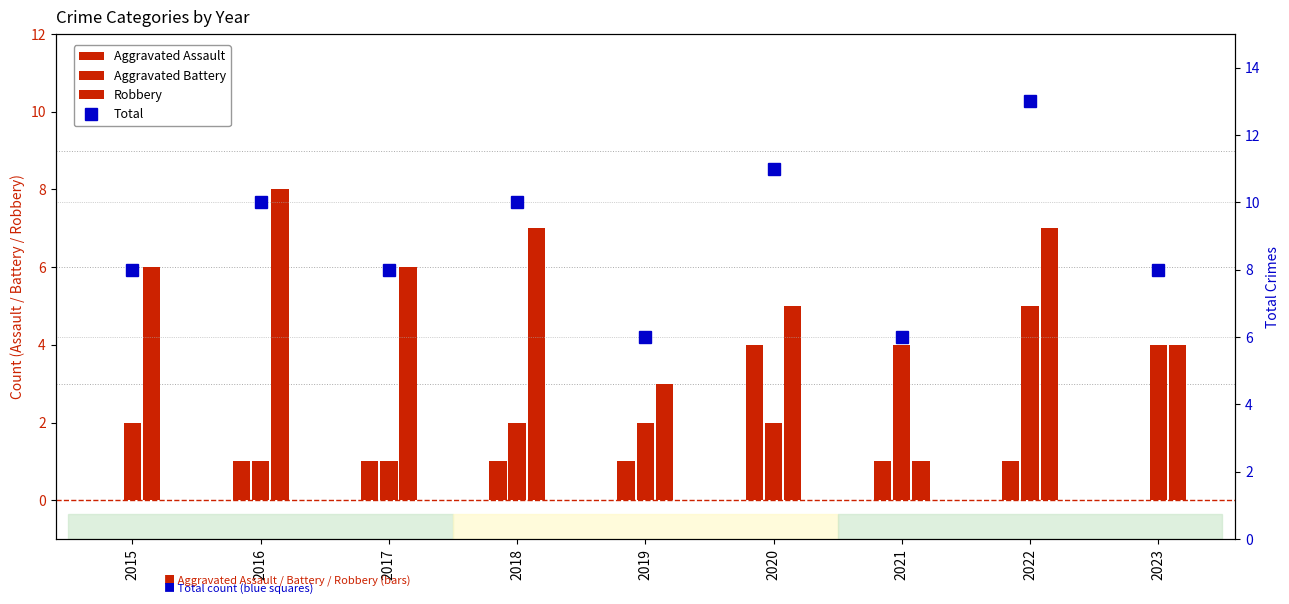

What is the difference between the second highest and minimum values in the Robbery series?

6